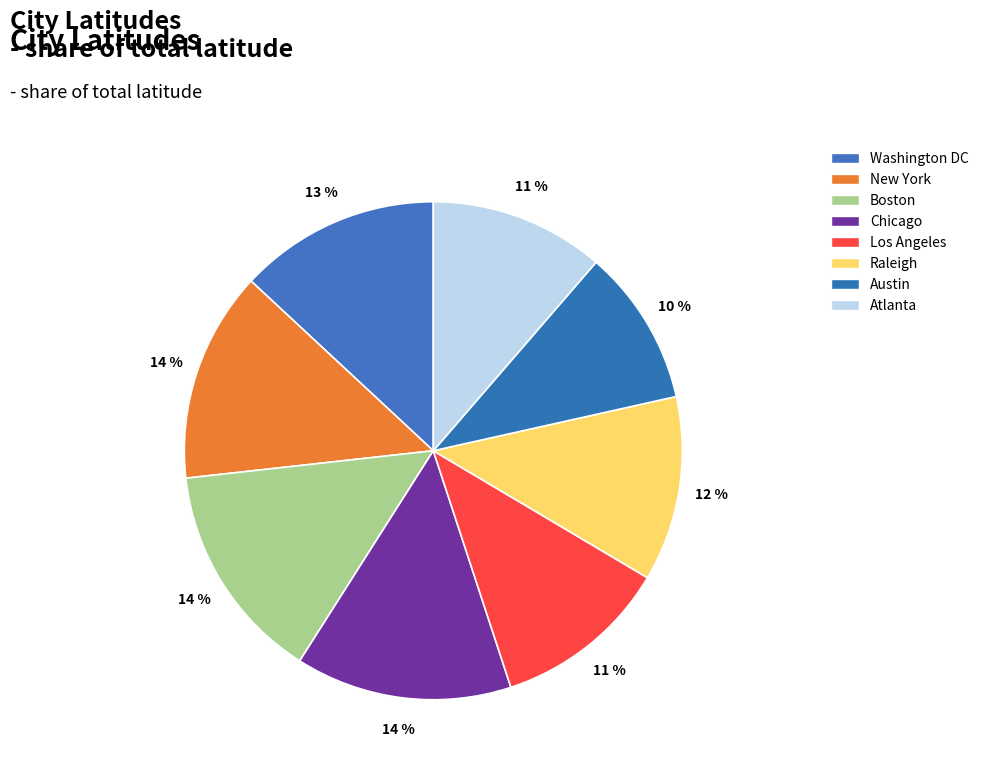

Which slice is the smallest?

Austin